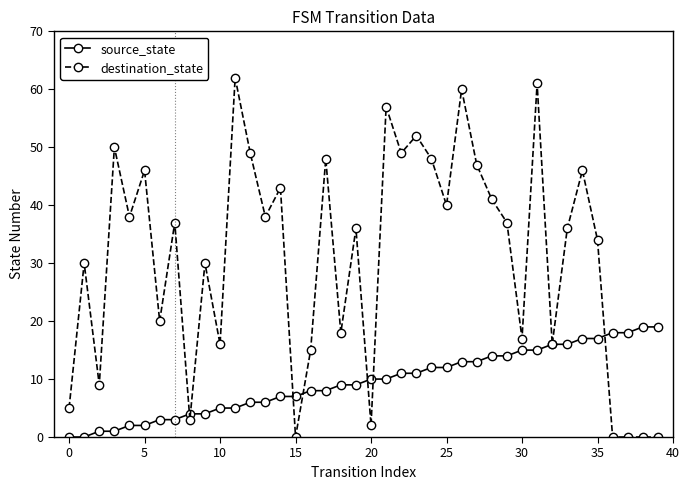

What is the highest value of the source_state series?

19